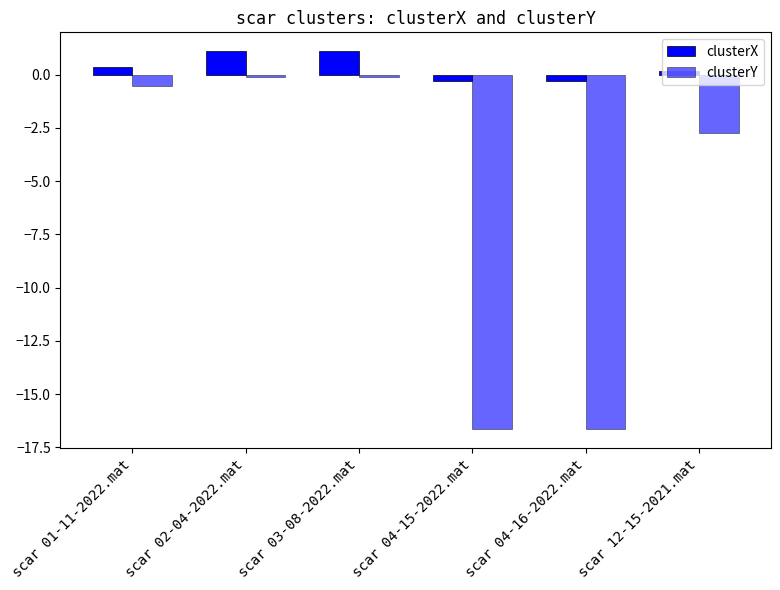

How many bars are there in total?

12